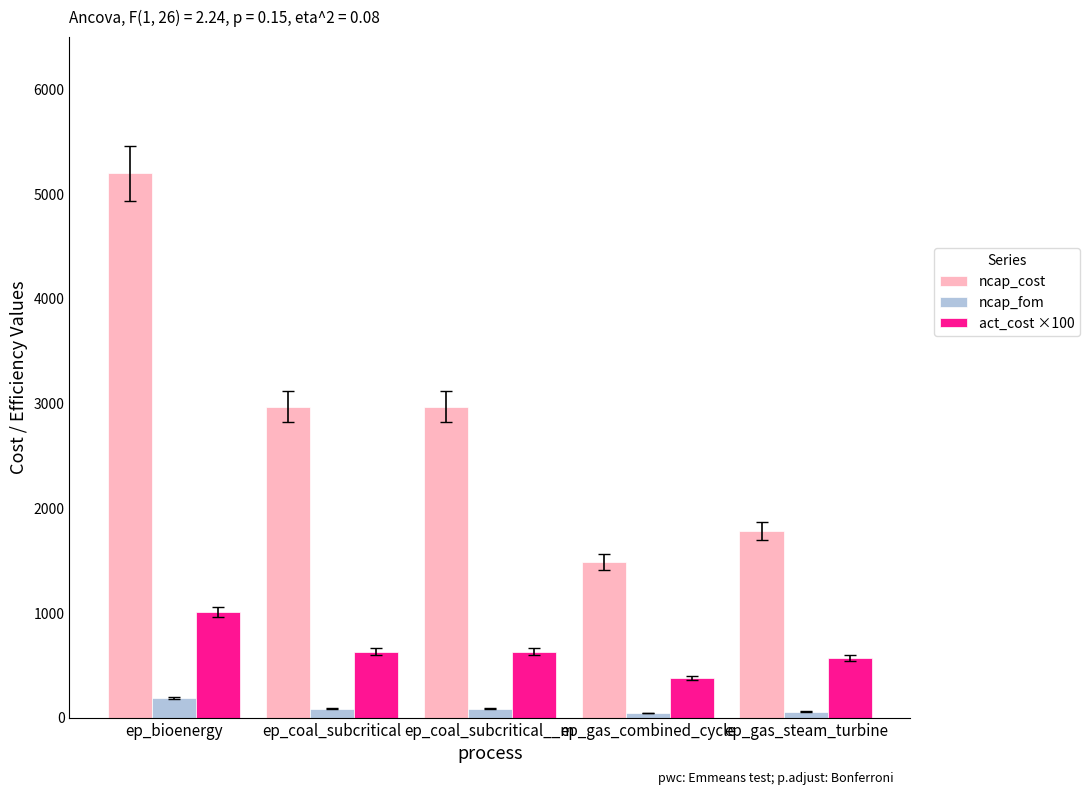

What are all the series names shown in the legend?

ncap_cost, ncap_fom, act_cost ×100